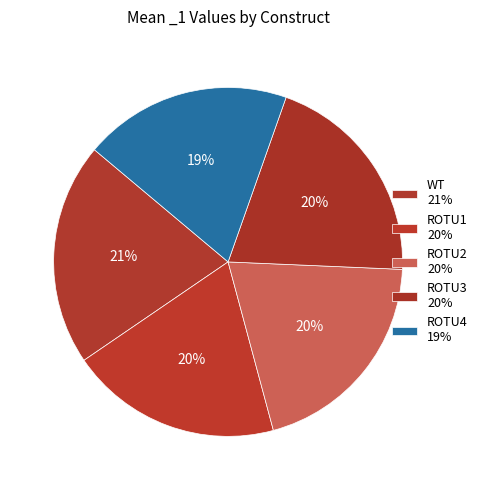

True or false: ROTU4 accounts for 33% of the total.

False